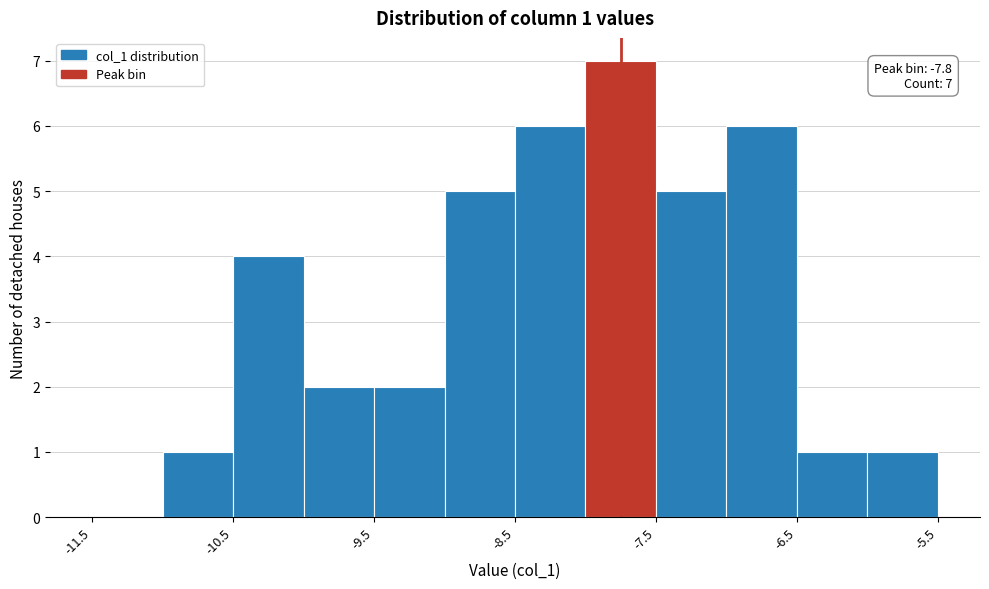

Over which range of the x-axis is the bar tallest?

-8.0 to -7.5